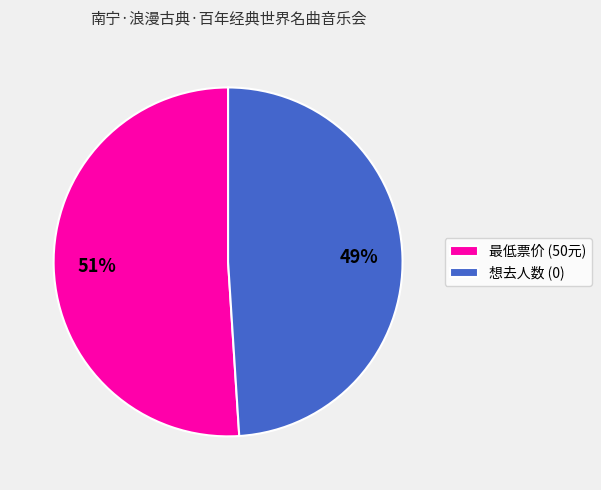

Does 最低票价 (50元) represent more than half of the total?

Yes